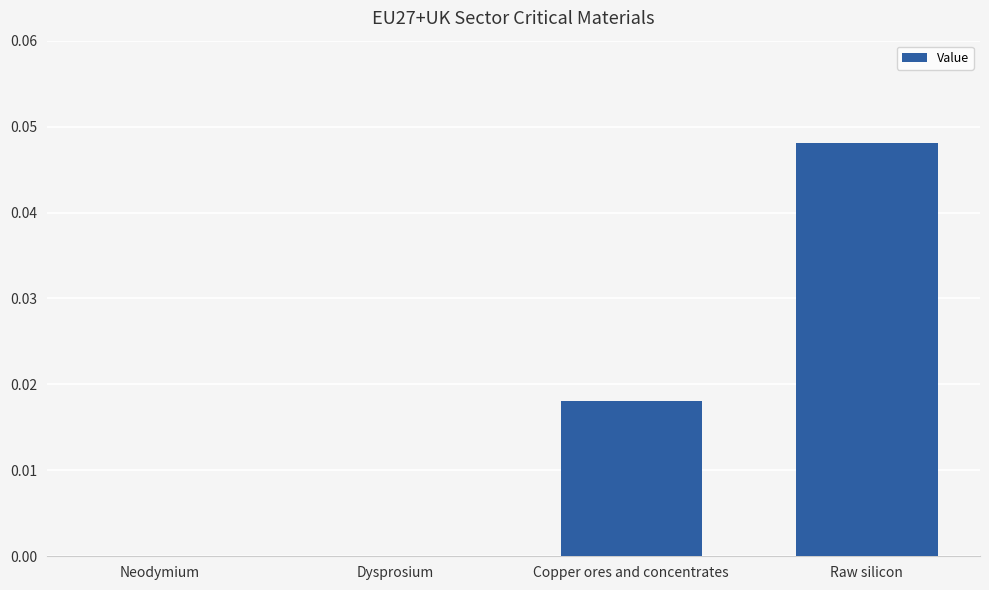

Which has a higher value, Raw silicon or Copper ores and concentrates?

Raw silicon